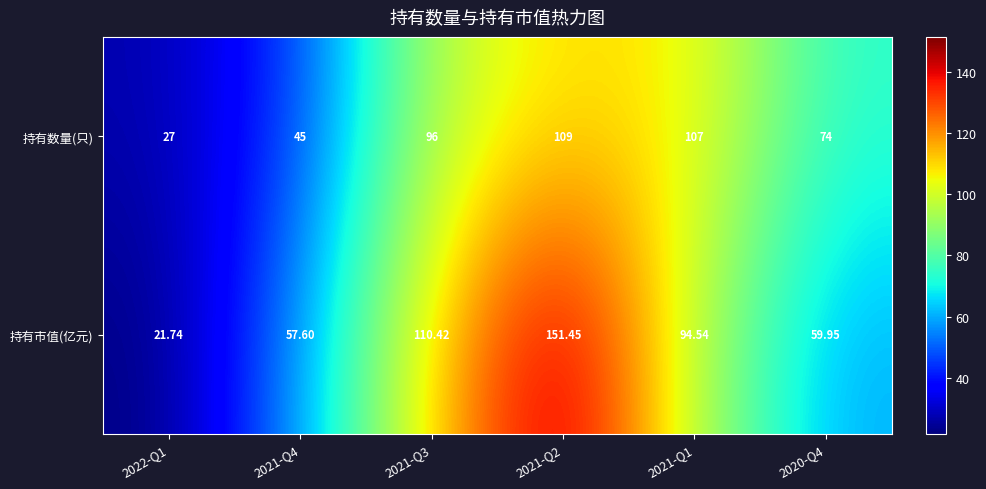

Which series has the widest spread of values?

持有市值(亿元)